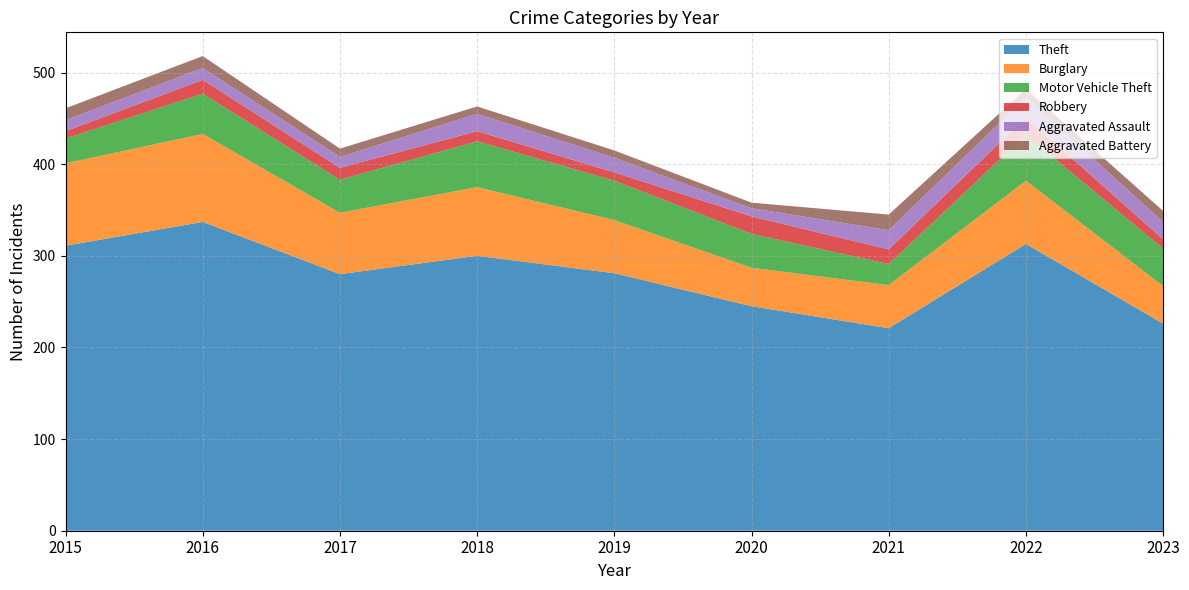

Reading left to right, list all the values displayed in this chart.

Theft: 311	337	280	300	281	245	221	313	226
Burglary: 90	96	67	75	58	42	47	69	41
Motor Vehicle Theft: 27	44	36	50	43	37	23	50	41
Robbery: 8	15	13	11	9	19	16	19	10
Aggravated Assault: 12	13	12	19	16	9	21	22	19
Aggravated Battery: 13	13	9	8	8	6	17	9	12